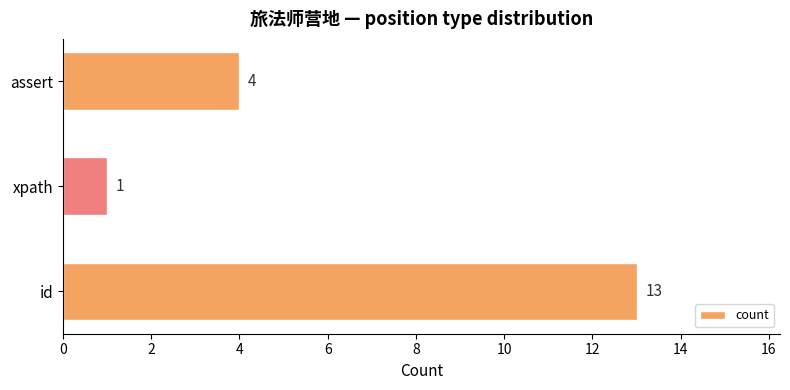

What is the difference between the maximum and minimum values?

12